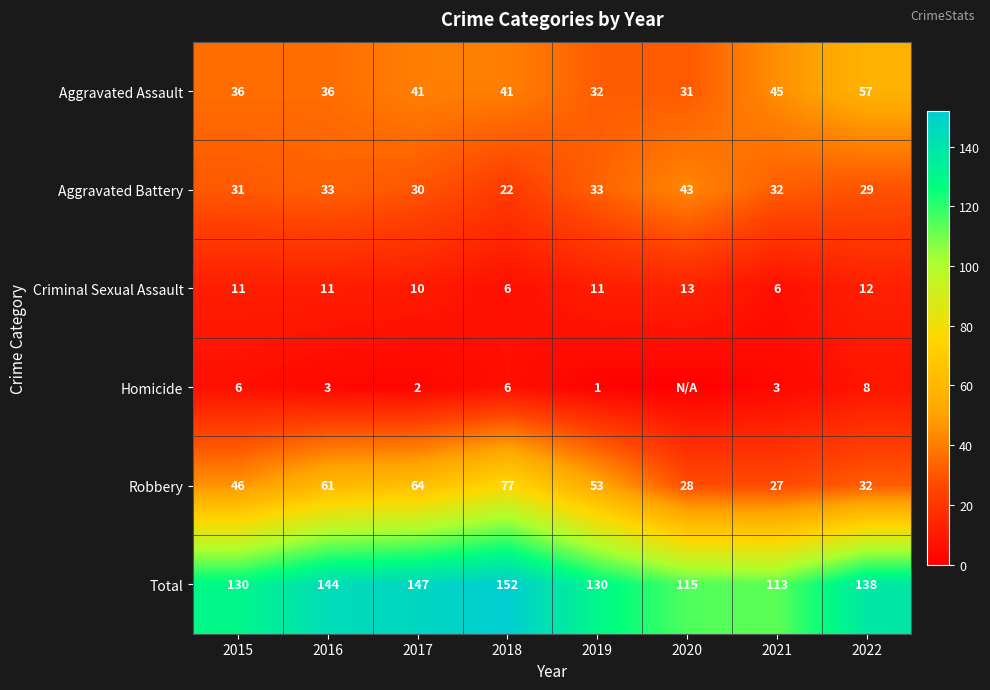

Rank the series at 2021 from highest to lowest value.

Total, Aggravated Assault, Aggravated Battery, Robbery, Criminal Sexual Assault, Homicide